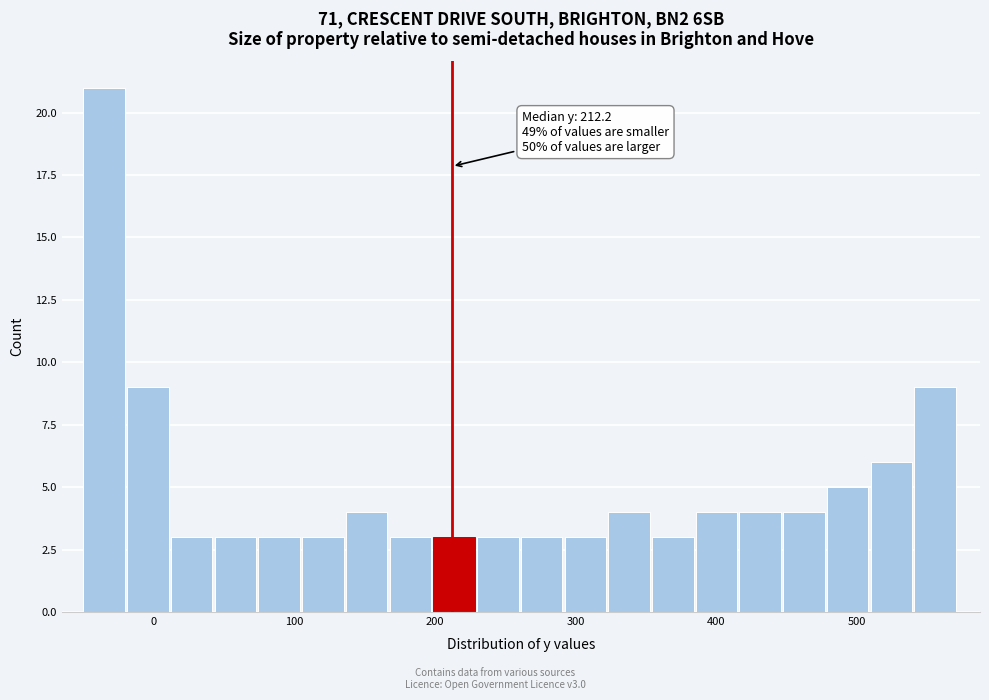

Read against the x-axis, roughly where is the centre of the tallest bar?

-30